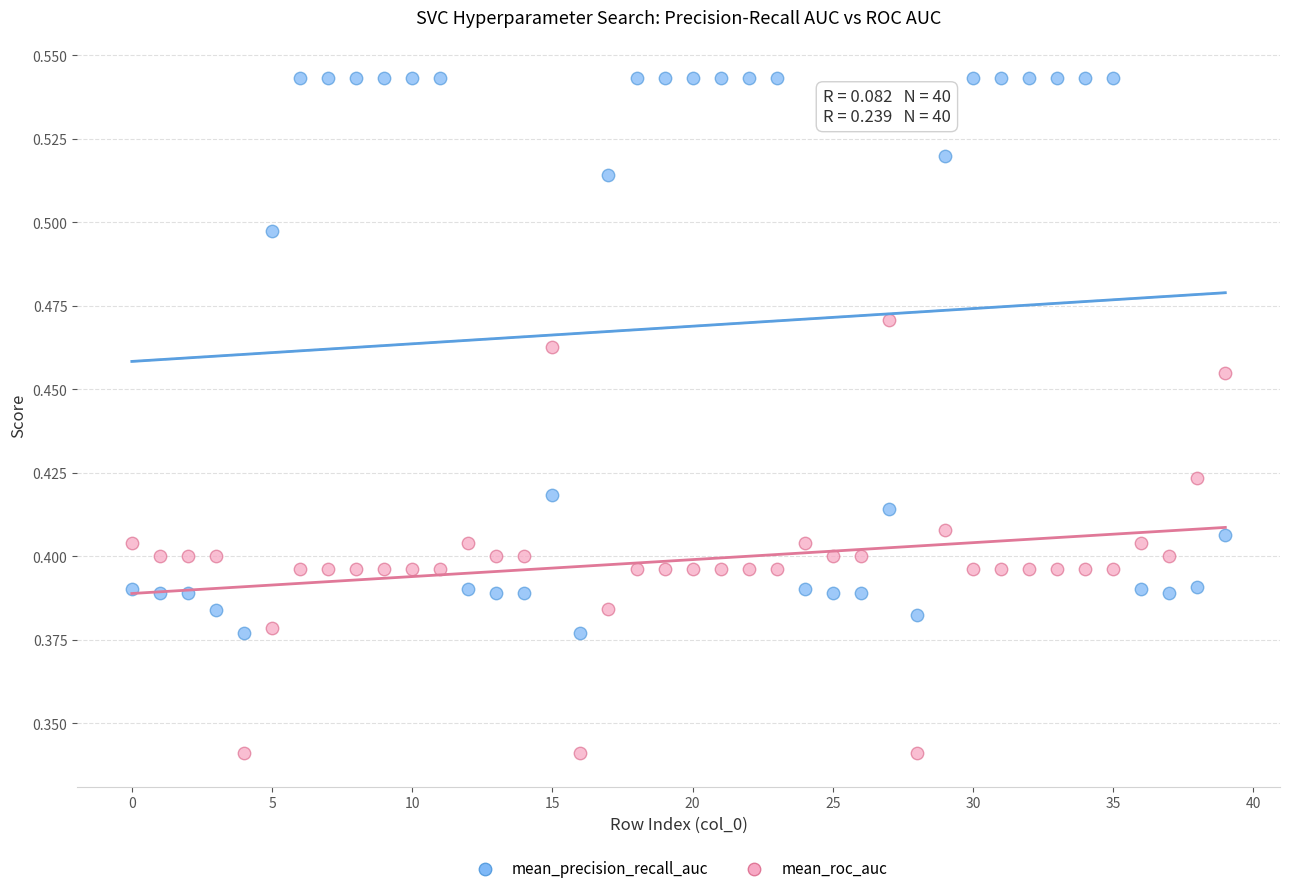

What are all the series names shown in the legend?

mean_precision_recall_auc, mean_roc_auc